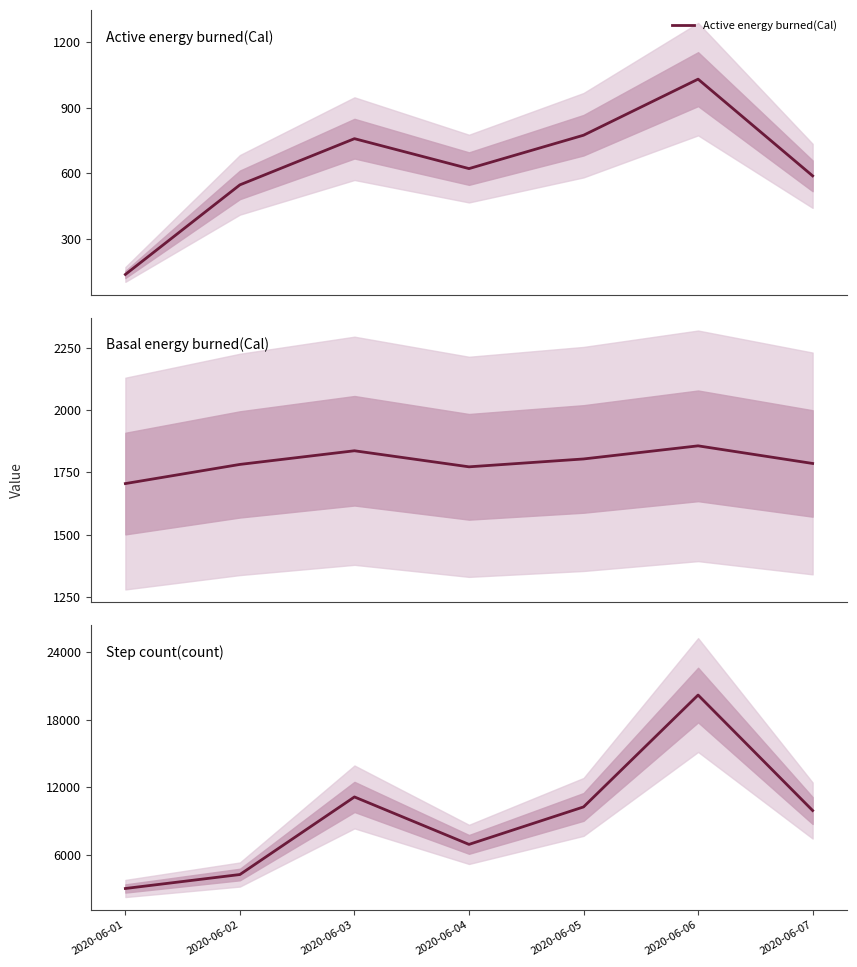

What is the value of the Step count(count) point at the 1st from the left?

3036.0